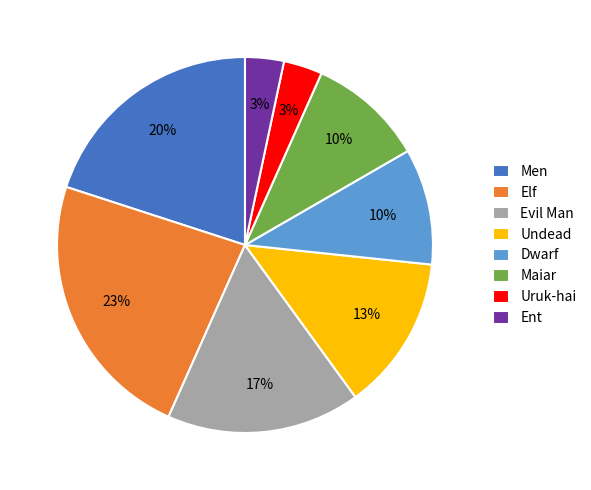

Between Ent and Maiar, which is larger?

Maiar